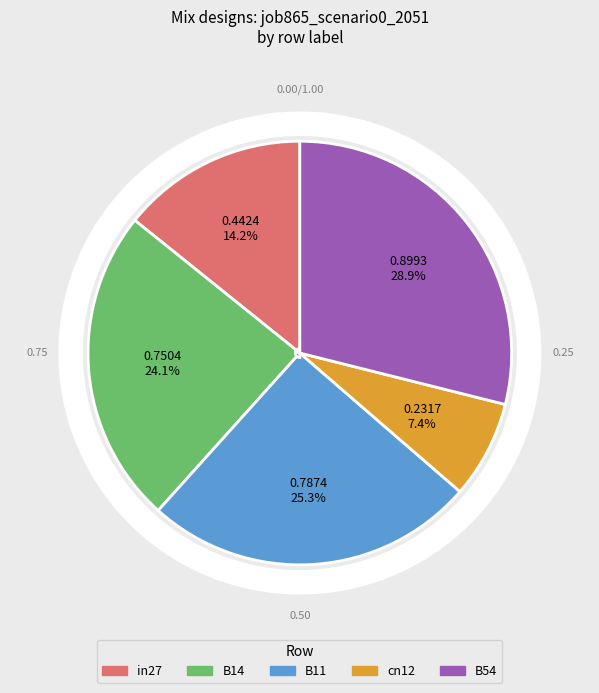

Does any single category account for the majority?

No